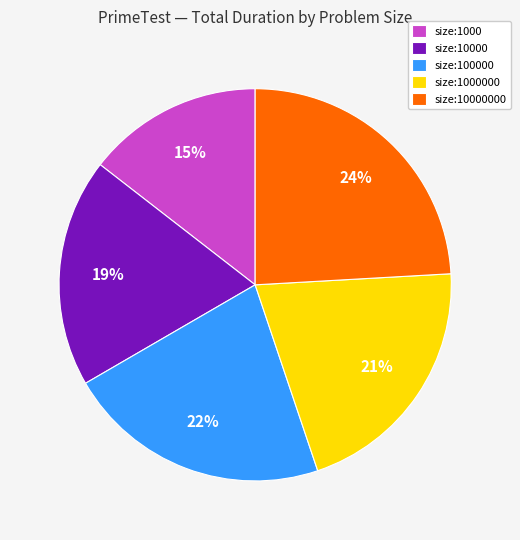

Does size:1000 represent more than half of the total?

No